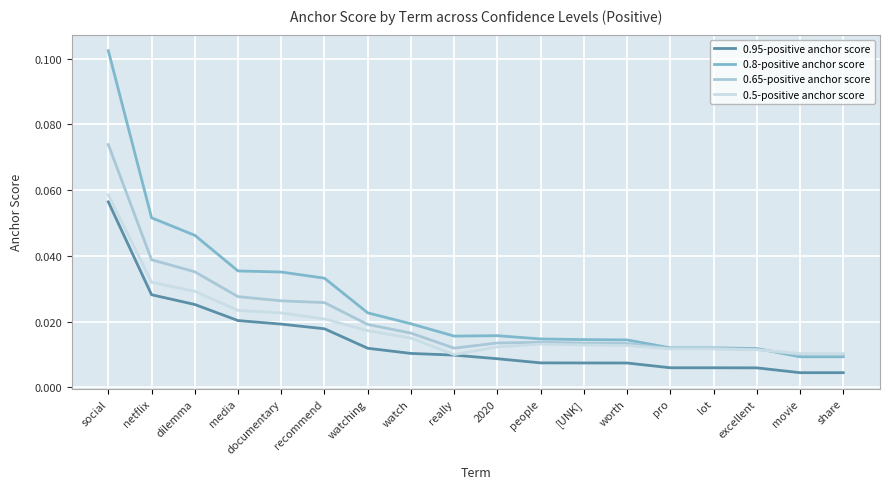

What position from the left is netflix?

2